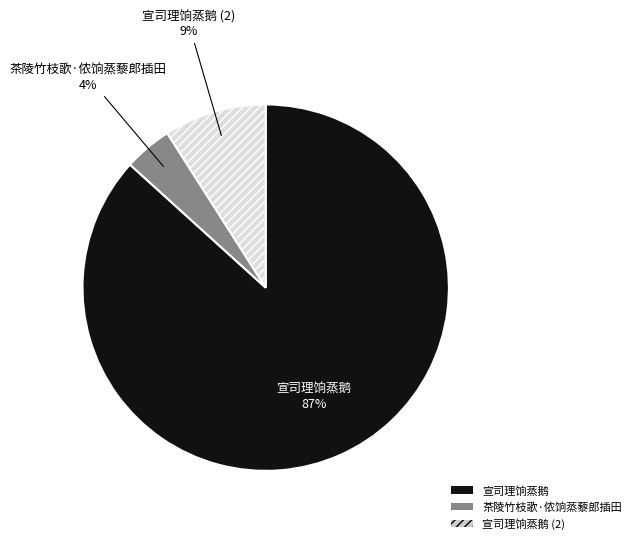

To the nearest percent, what is the average slice percentage?

33%